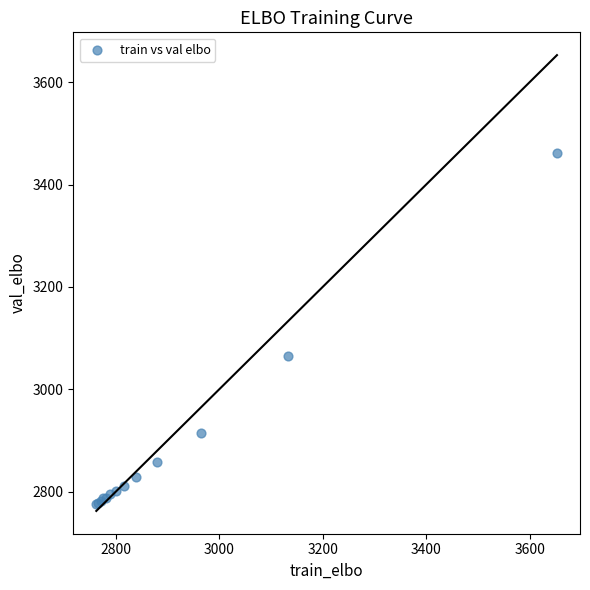

What Y value in the scatter plot is closest to 3119?

3065.2